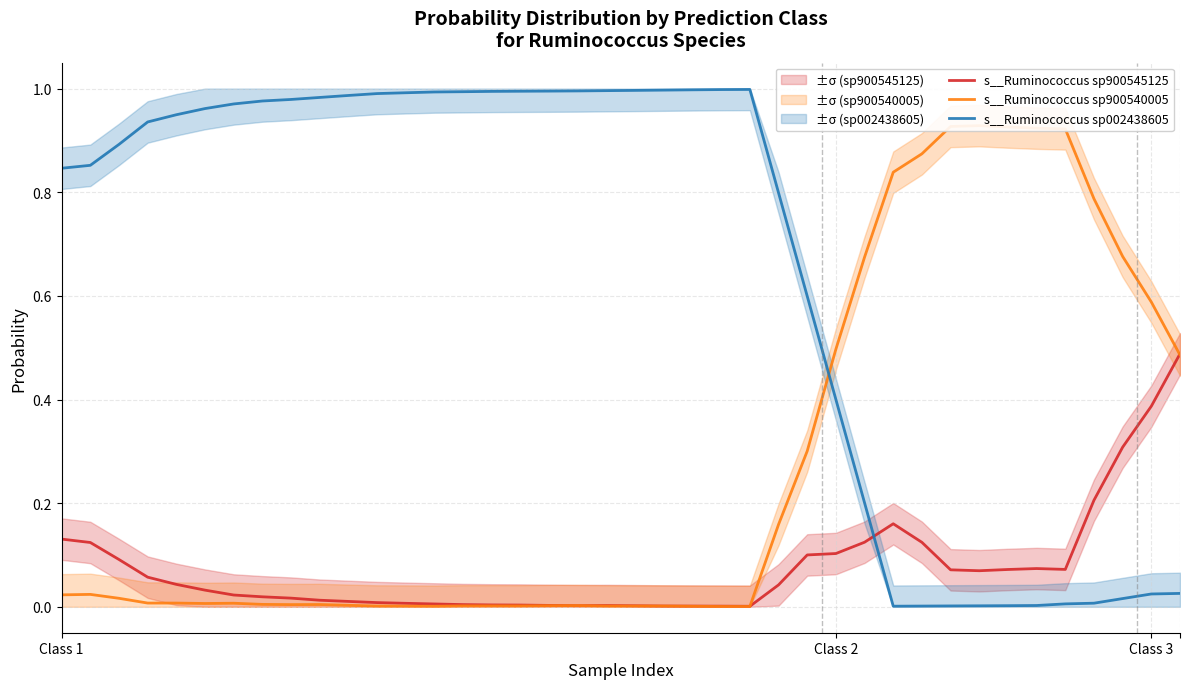

True or false: s__Ruminococcus sp002438605 and s__Ruminococcus sp900545125 intersect in this chart.

True